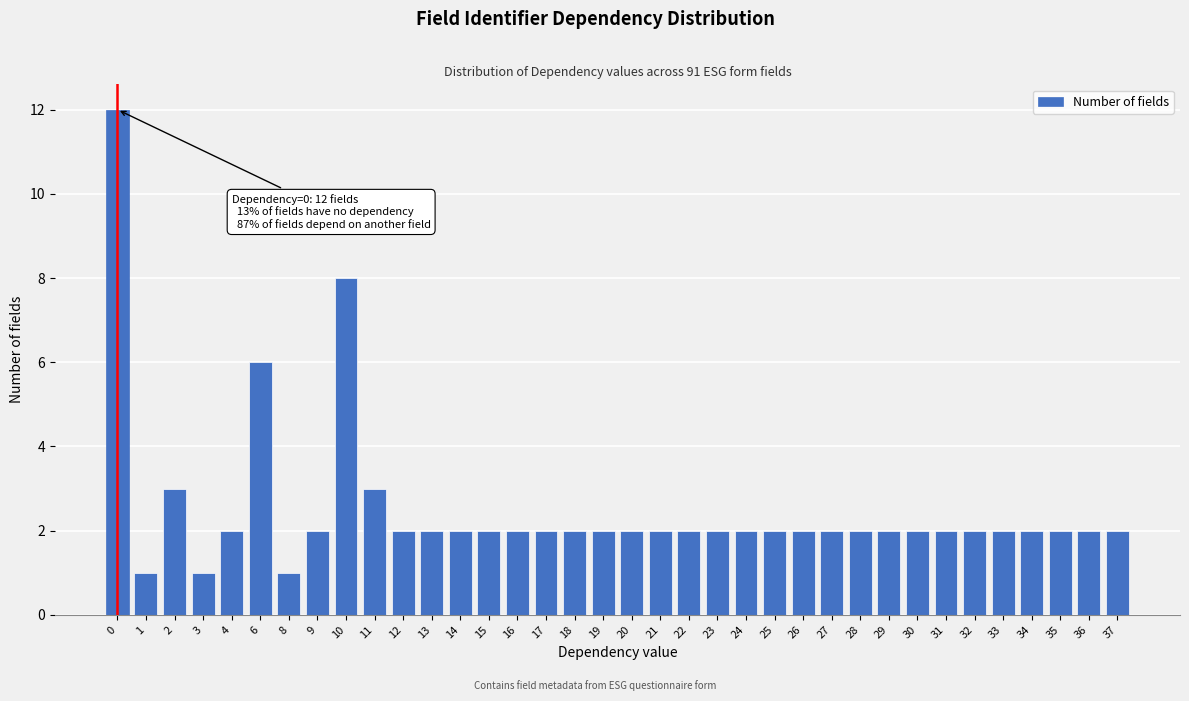

What is the difference between the second highest and second lowest values?

7